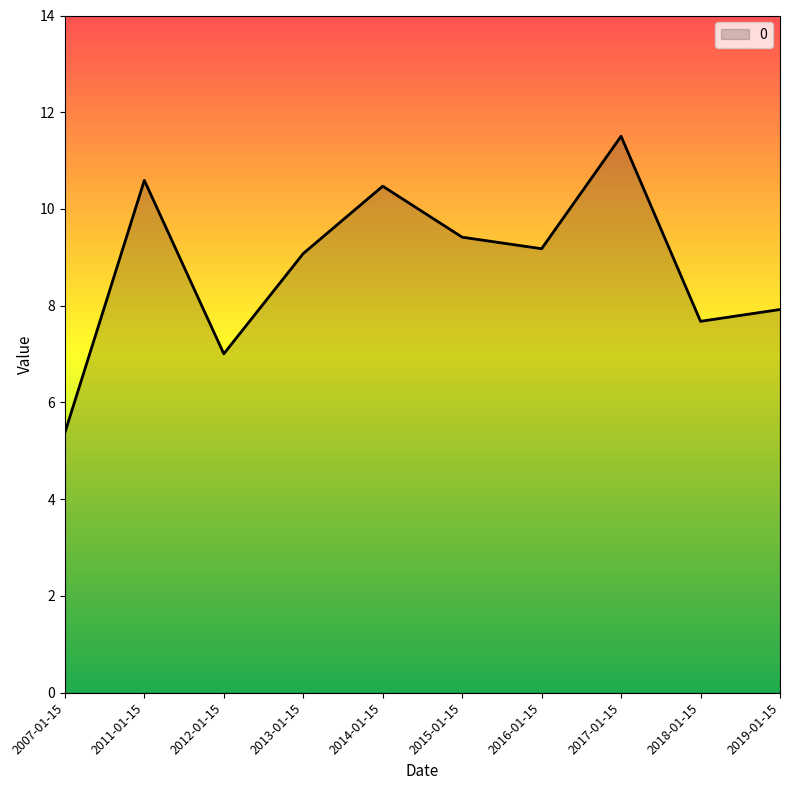

Reading left to right, transcribe all the data shown in this chart.

5.4	10.6	7.0	9.1	10.5	9.4	9.2	11.5	7.7	7.9